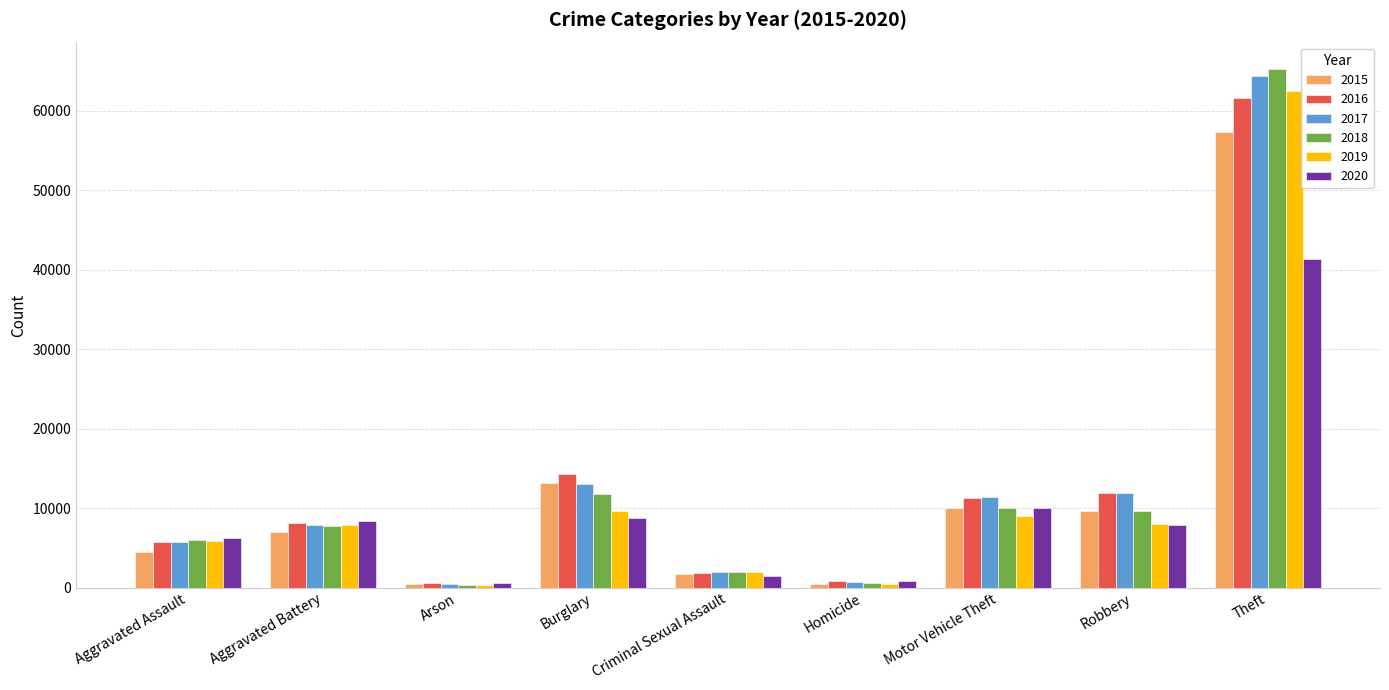

How many categories are shown in the chart?

9